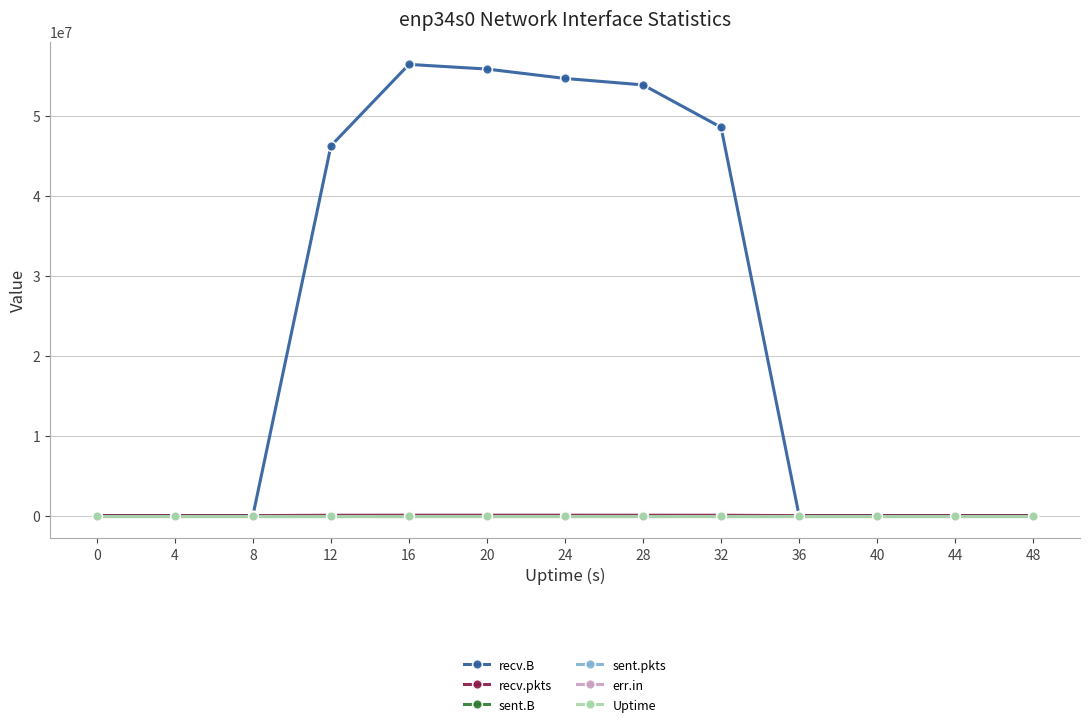

What is the approximate value of recv.pkts at 28?

48511